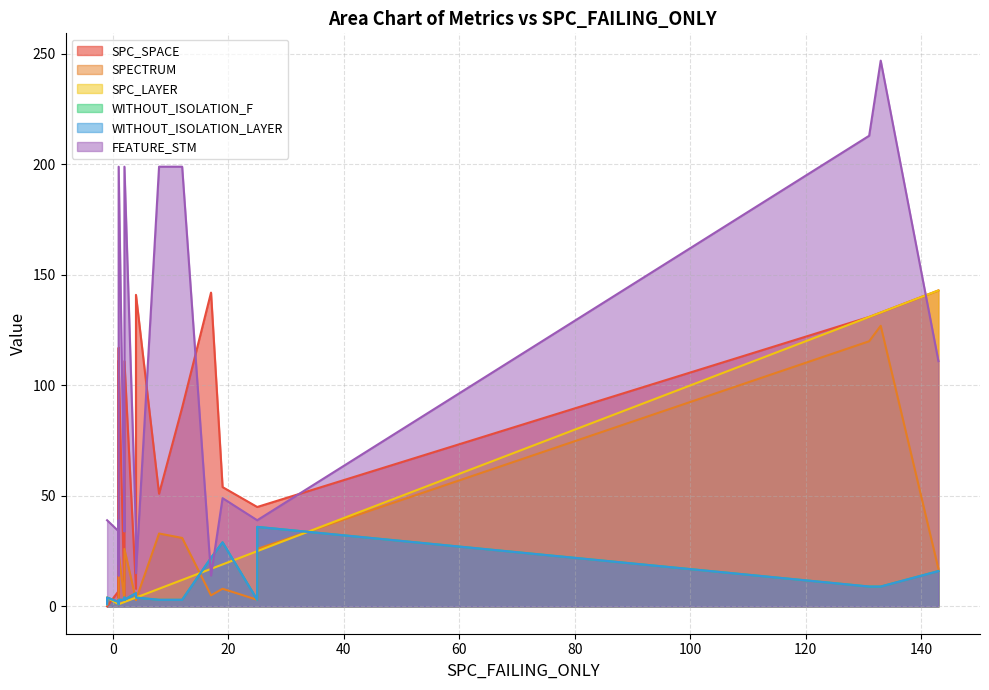

Between which two adjacent categories do SPC_LAYER and WITHOUT_ISOLATION_F first intersect?

1 and 2